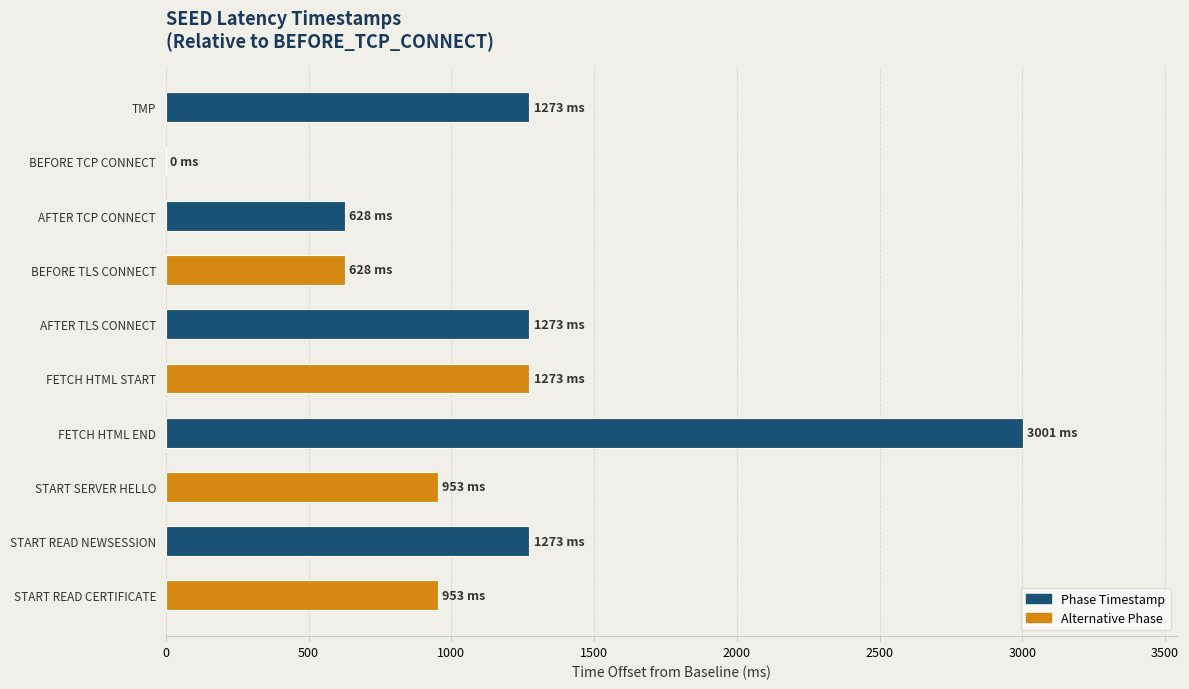

Is it true that the value at FETCH HTML START is 1273?

True